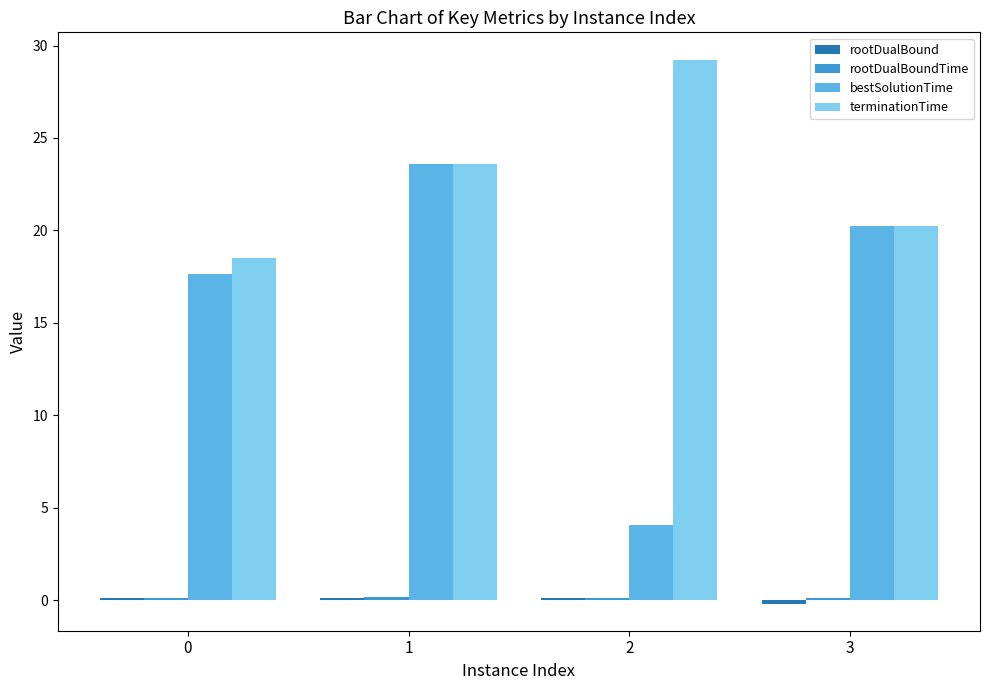

How many distinct data groups are displayed?

4